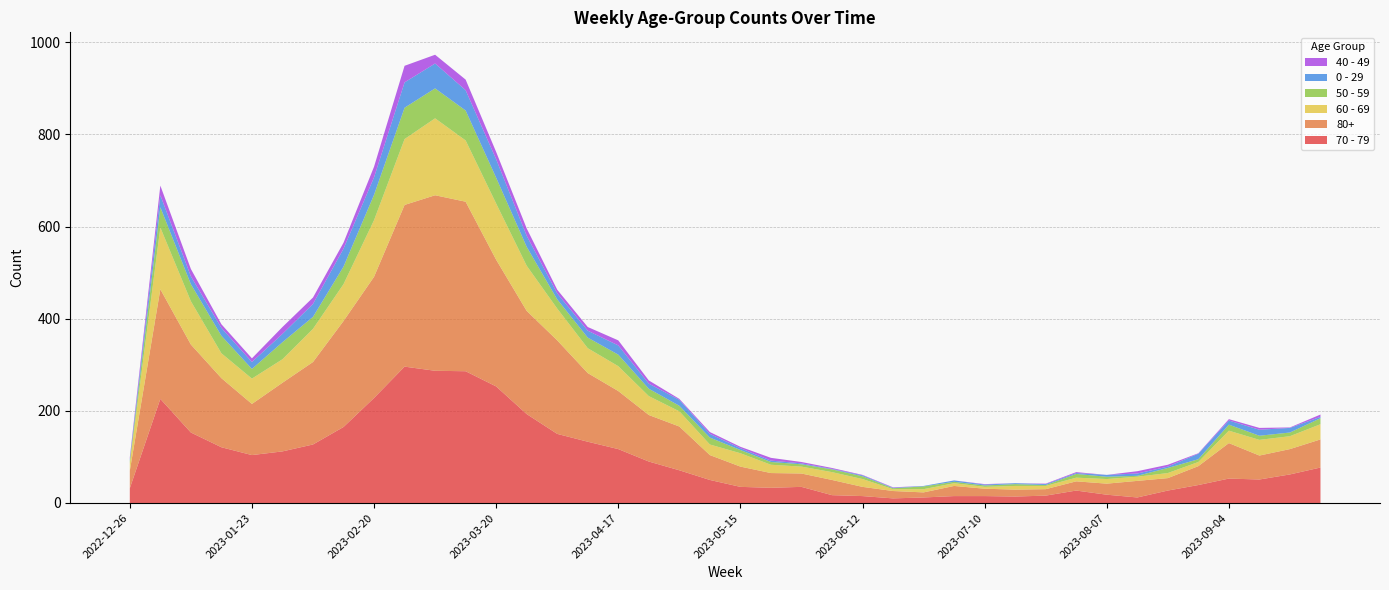

Reading left to right, transcribe all the data shown in this chart.

70 - 79: 32	226	153	121	104	112	127	165	228	296	287	286	253	193	150	133	117	90	71	50	35	33	35	17	15	10	12	15	15	14	16	27	18	12	27	39	53	51	62	77
80+: 38	238	191	150	111	149	179	230	263	351	381	368	275	224	203	149	126	101	95	54	44	32	29	33	20	16	11	22	16	15	14	20	24	36	27	41	77	52	55	61
60 - 69: 16	134	94	54	55	51	72	80	123	143	167	133	122	98	69	54	54	41	33	23	29	18	15	17	17	4	7	6	4	8	7	8	10	9	11	9	27	34	28	33
50 - 59: 5	44	37	38	21	37	26	38	55	68	65	65	56	41	20	23	25	16	12	15	7	6	5	6	6	2	6	3	3	4	2	8	5	2	11	6	13	9	8	13
0 - 29: 4	26	17	17	15	18	28	39	38	55	54	44	40	24	13	15	20	11	13	8	4	3	2	1	2	1	1	3	2	2	2	2	4	5	3	12	9	13	10	3
40 - 49: 4	21	16	8	8	15	14	13	23	36	19	23	16	16	8	8	11	7	2	4	3	6	3	2	1	1	0	0	1	0	1	2	0	5	4	1	3	4	1	5